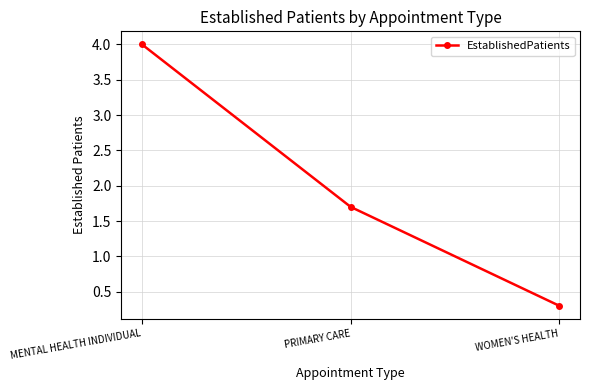

True or false: the data shows 0.7 at PRIMARY CARE.

False